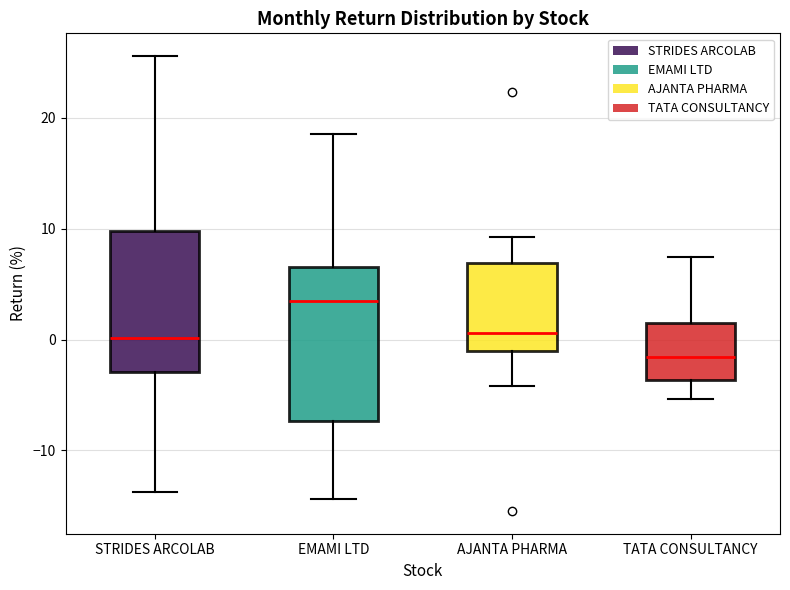

Where does the median line of the box for AJANTA PHARMA sit on the y-axis? The values are not printed on the chart, so give them approximately, as read against the axis.

1